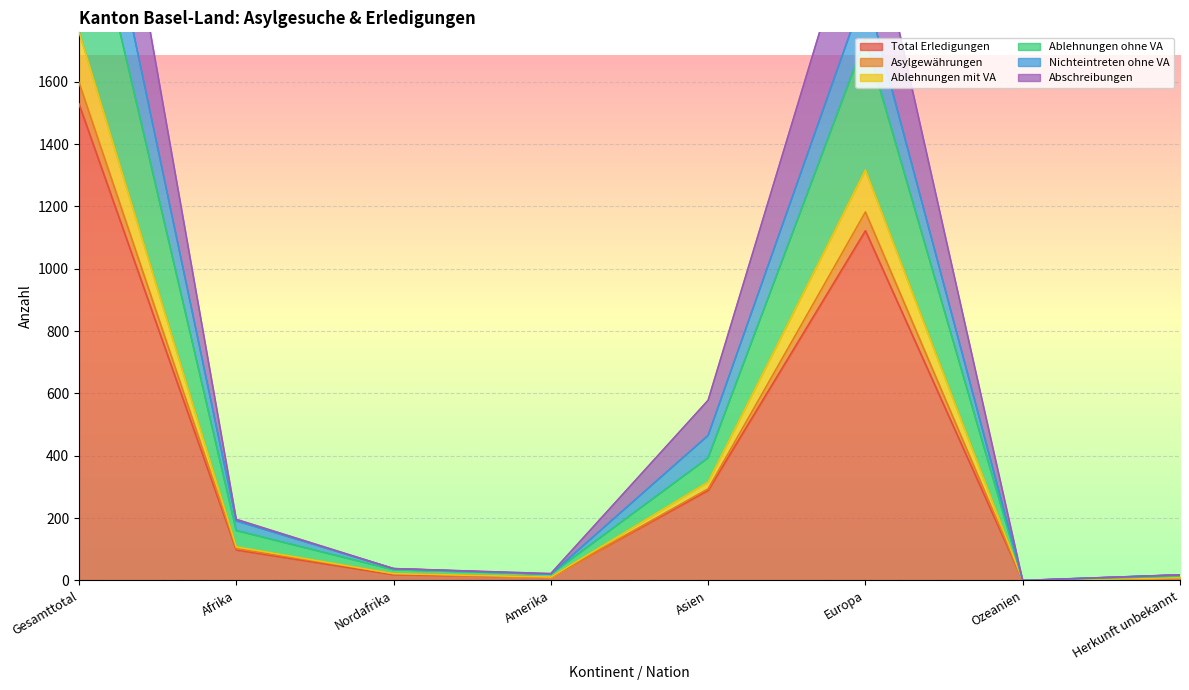

True or false: Nichteintreten ohne VA has more than 2 interior local peaks.

False